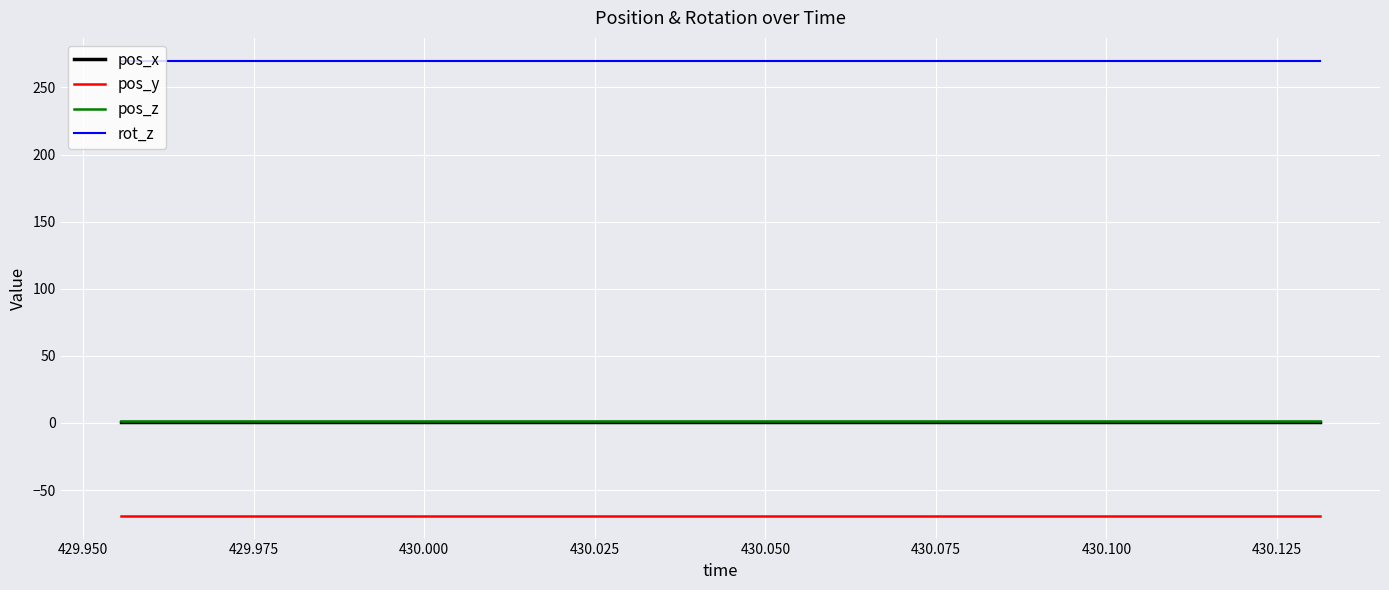

What is the maximum value shown in the chart?

270.0